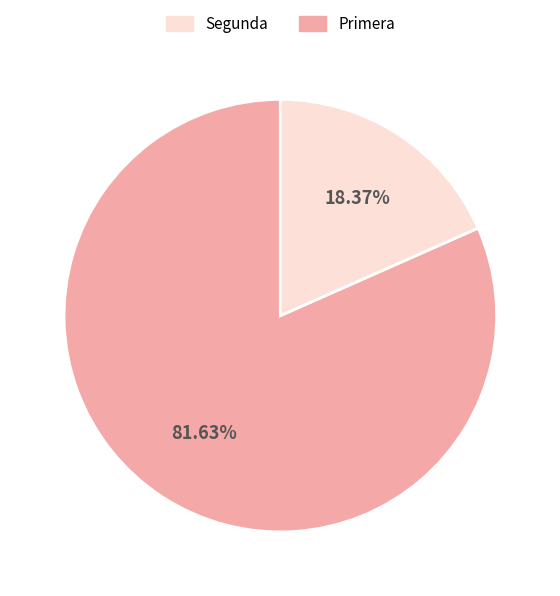

Does any single category account for the majority?

Yes